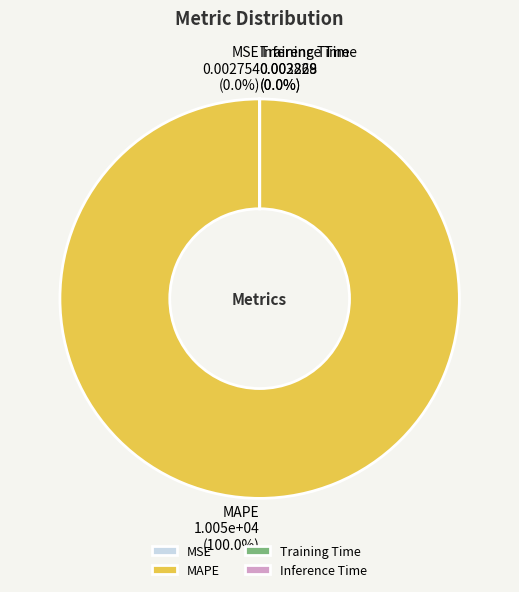

Combined, do MSE and Inference Time account for over 50%?

No